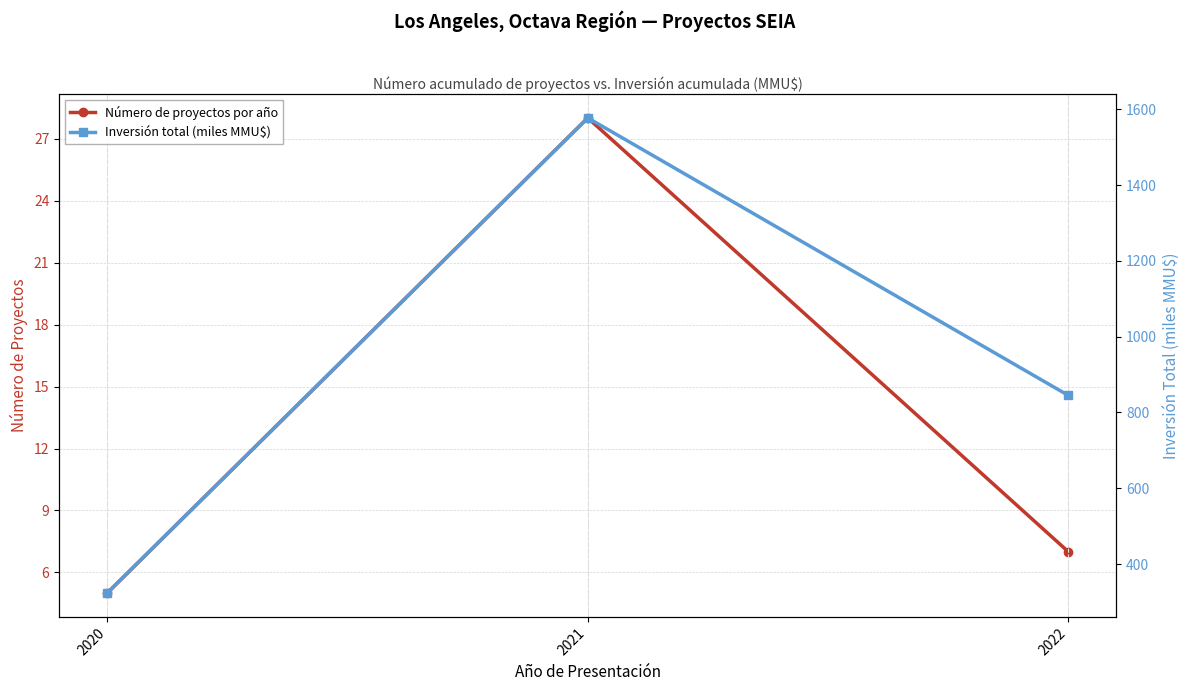

Is it true that Inversión total (miles MMU$) equals 323.3 at 2020?

True